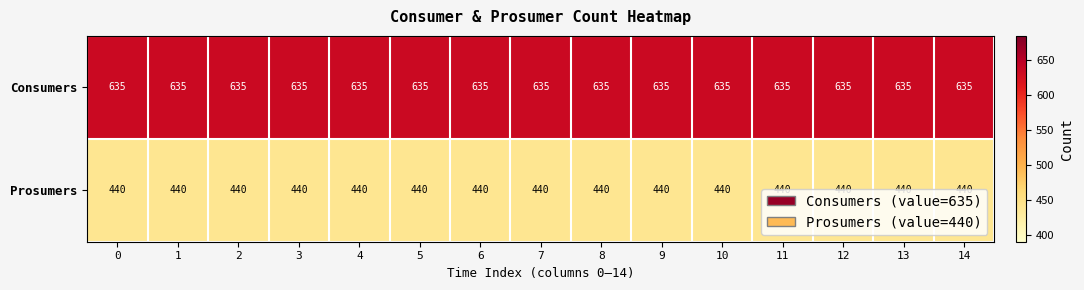

The Consumers series shows 635 at 13. True or false?

True